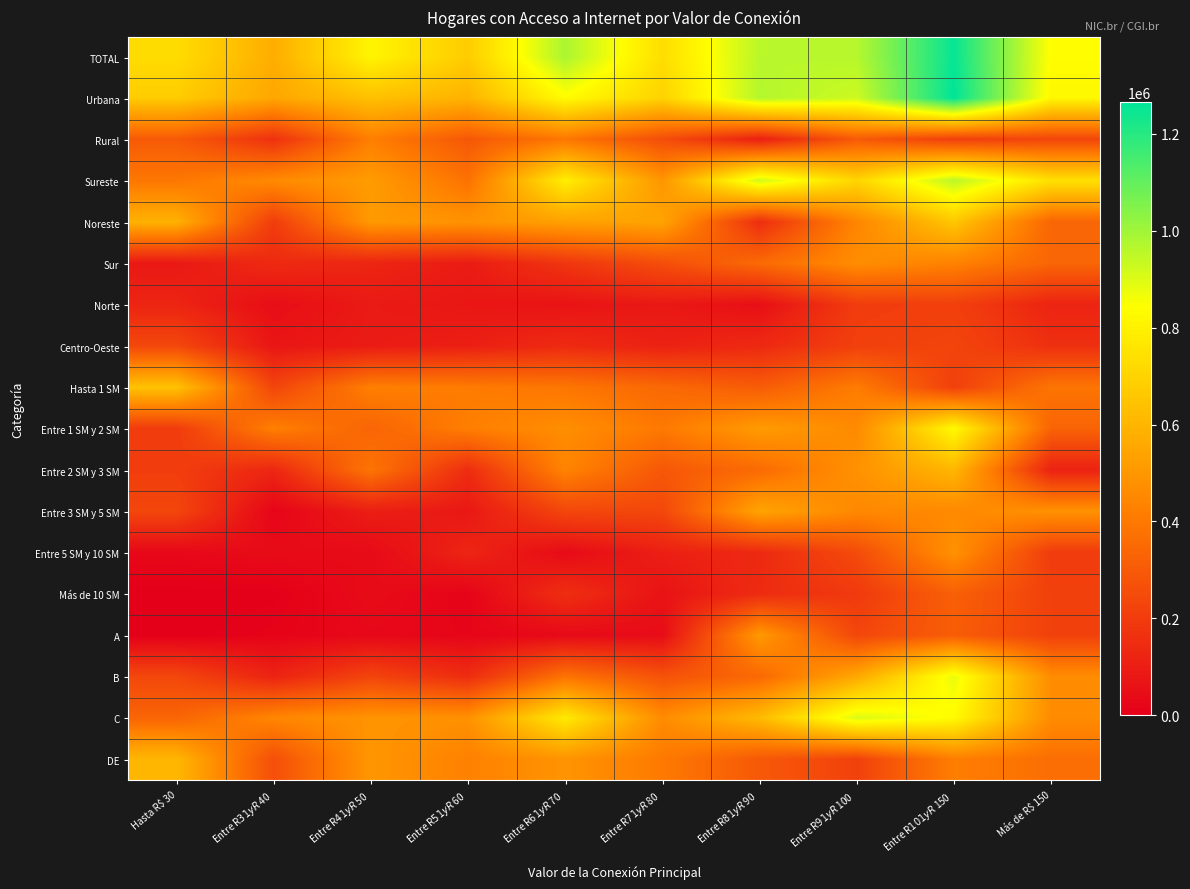

Rank the series at Entre R$ 41 y R$ 50 from highest to lowest value.

TOTAL, Urbana, Sureste, Noreste, DE, C, Rural, Hasta 1 SM, Entre 2 SM y 3 SM, Entre 1 SM y 2 SM, B, Sur, Entre 3 SM y 5 SM, Centro-Oeste, Norte, Más de 10 SM, Entre 5 SM y 10 SM, A